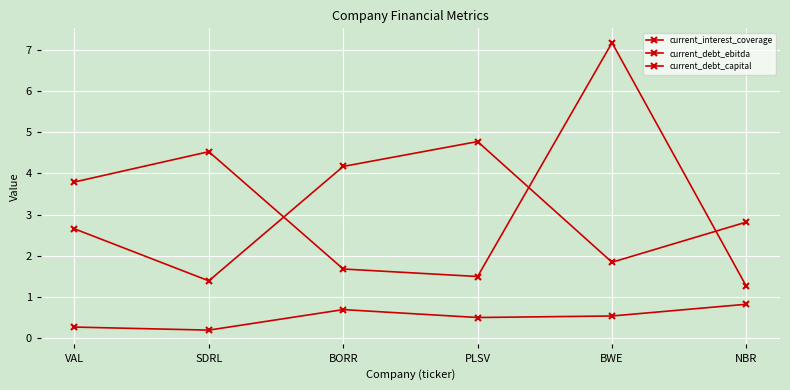

Count the number of data series in this chart.

3